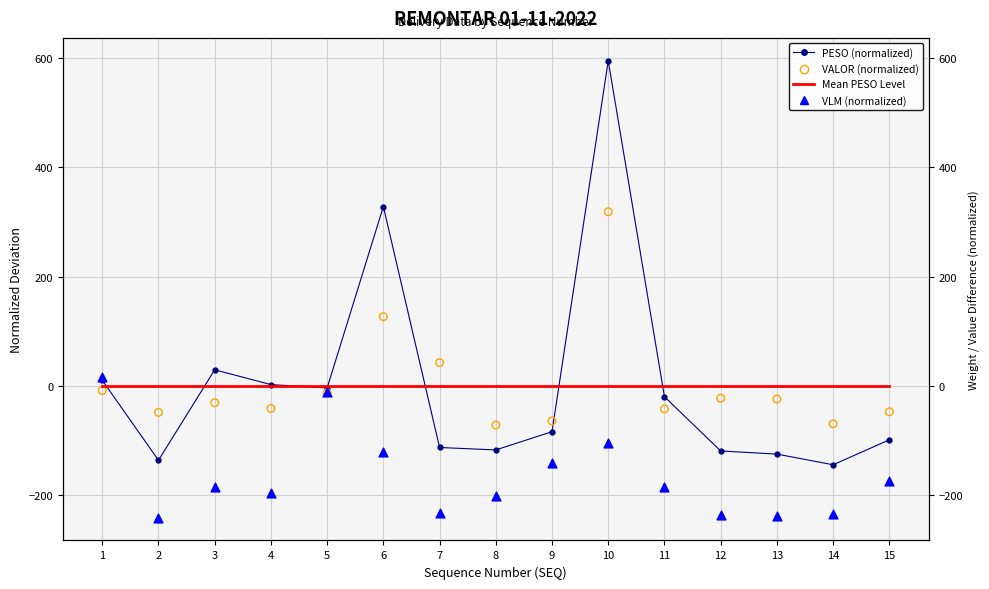

What is the total value across all series at 8?

-392.0